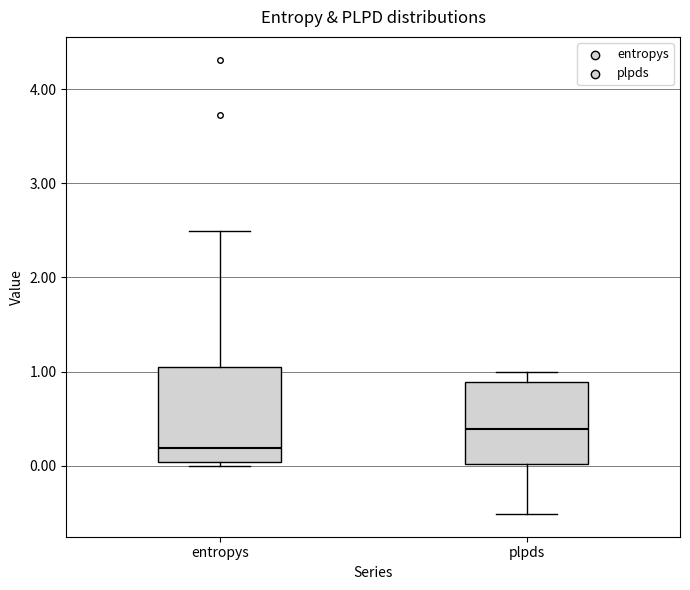

Which box's median line is the lowest?

entropys